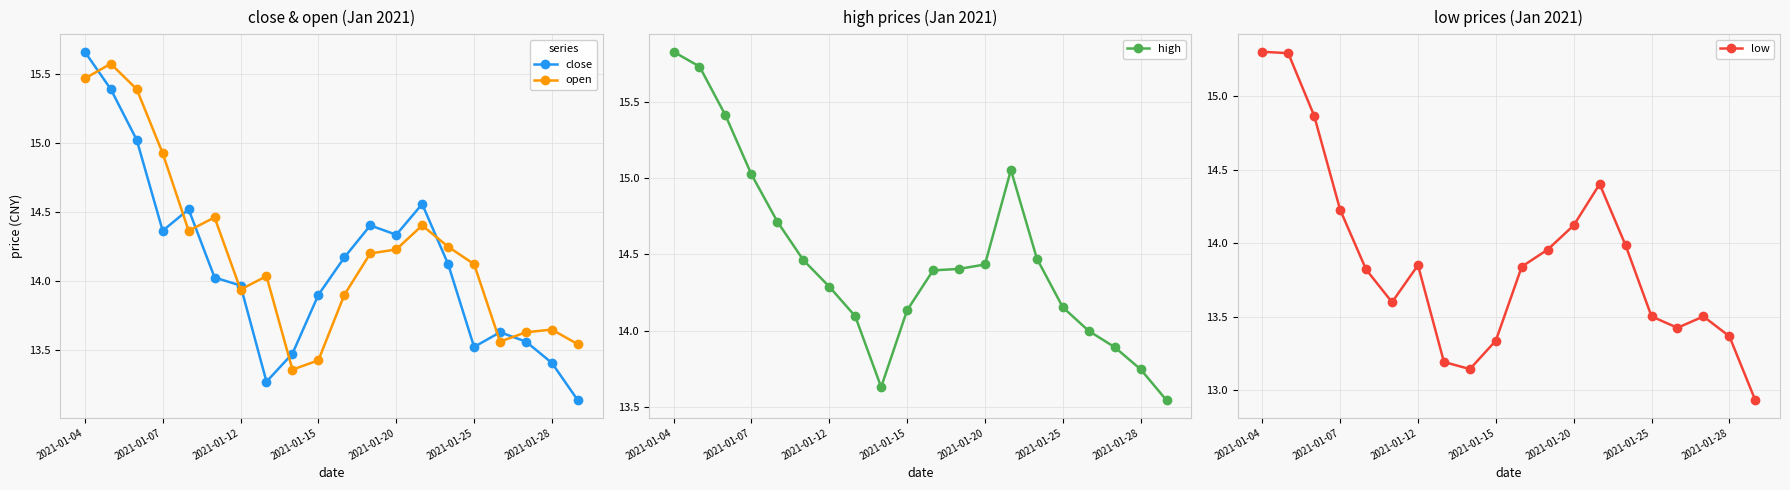

Does the chart have visible grid lines?

Yes